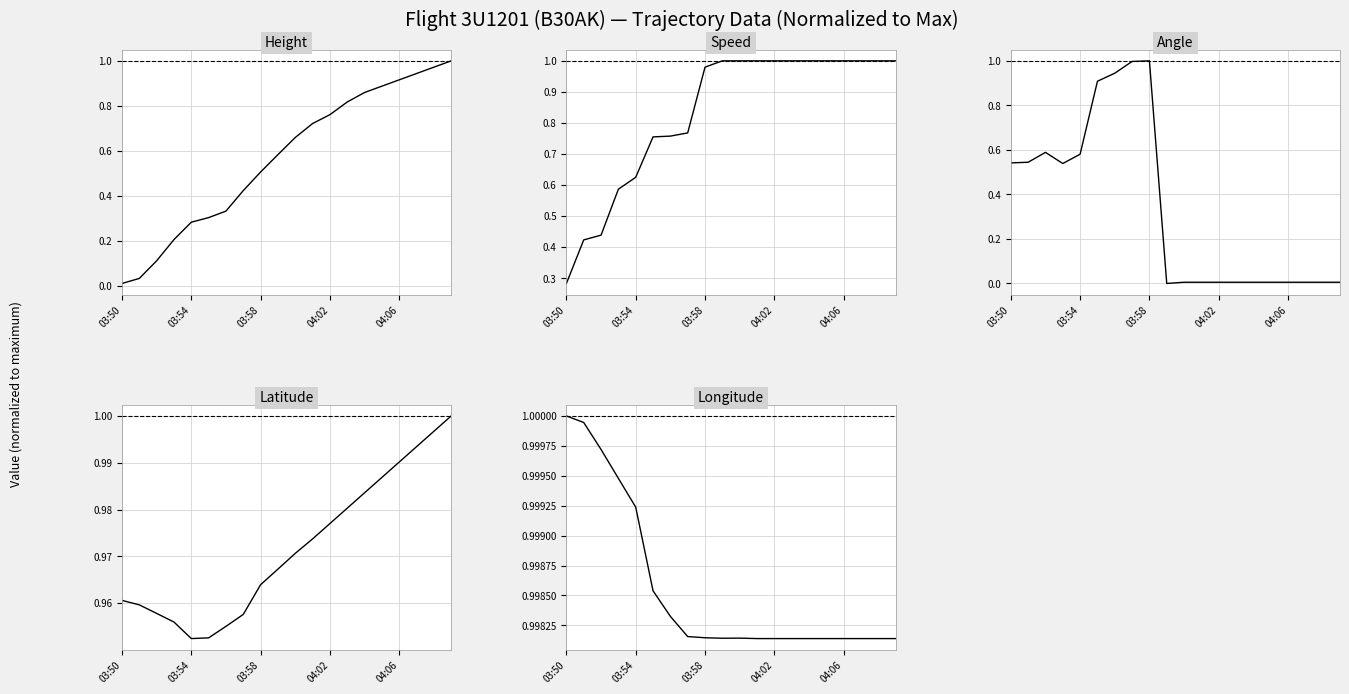

At which category does the chart reach its peak across all series?

19